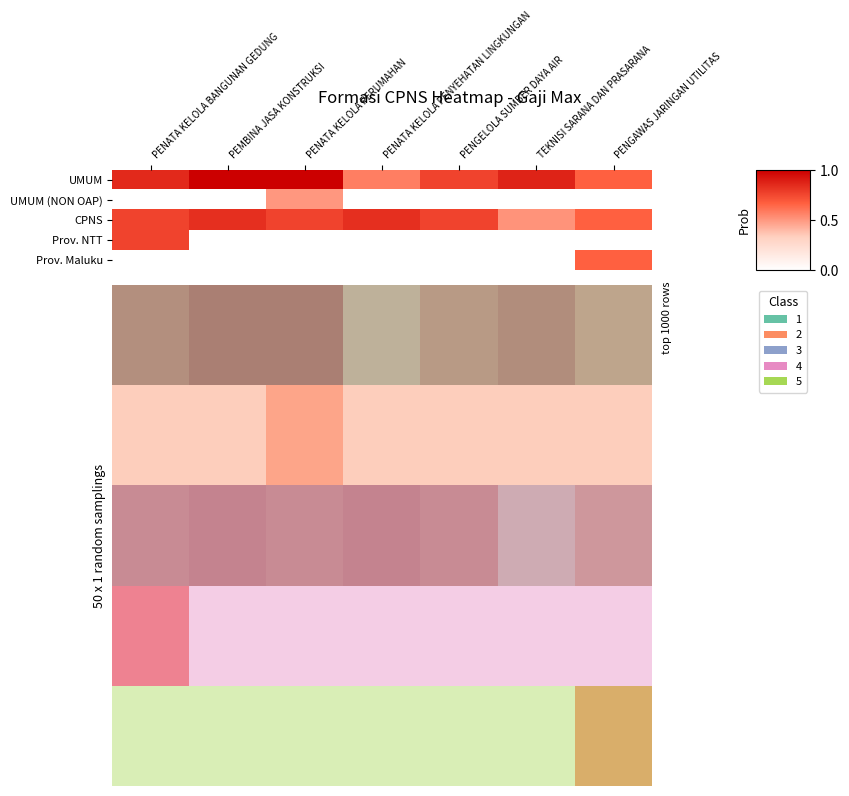

True or false: CPNS has a value of 0.8 at PEMBINA JASA KONSTRUKSI.

True